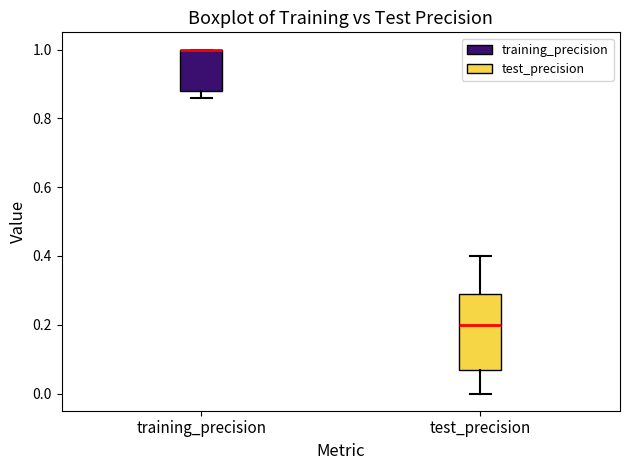

Reading left to right, transcribe this box plot: for each box, give where its median line is, the range the box spans, and where its two whiskers end, as read against the y-axis. The values are not printed on the chart, so give them approximately, as read against the axis.

training_precision: median 1.00 (drawn on the box's upper edge), box 0.88 to 1.00, whiskers 0.86 to 1.00
test_precision: median 0.20, box 0.06 to 0.30, whiskers 0.00 to 0.40